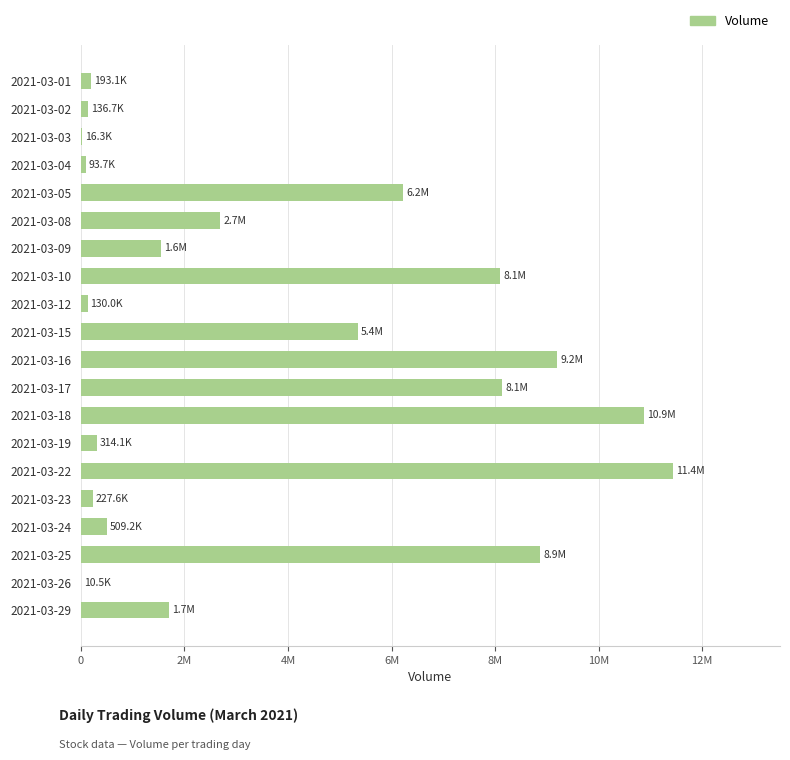

What is the smallest value displayed?

10500